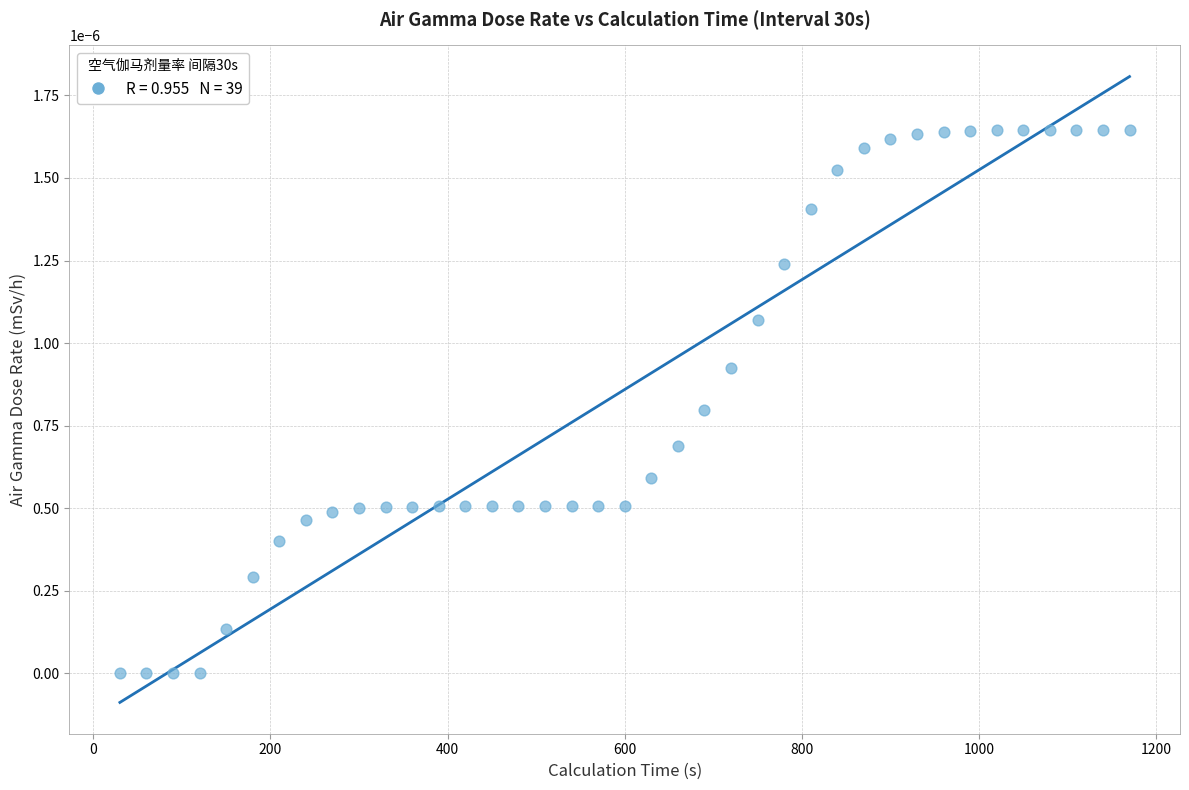

What is the range of X values (max minus min)?

1140.0